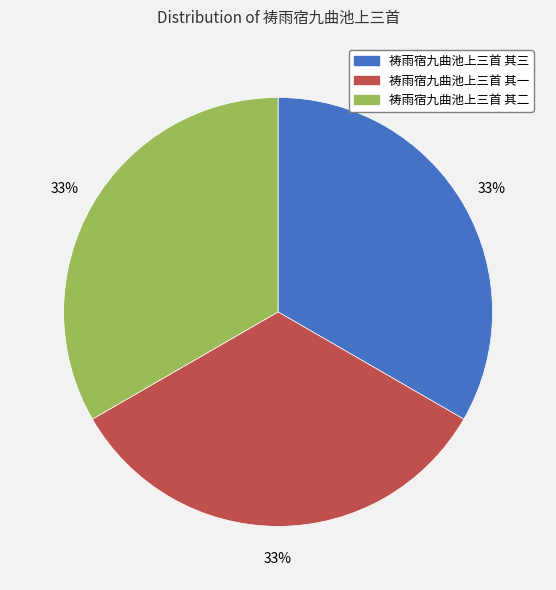

What is the ratio of the value at 祷雨宿九曲池上三首 其三 to the value at 祷雨宿九曲池上三首 其二?

1.0